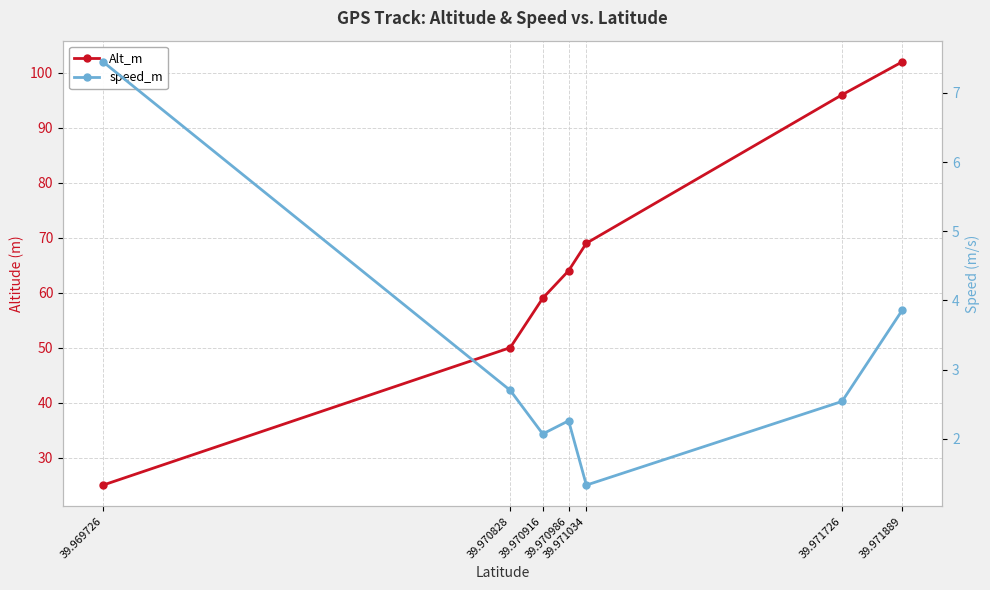

True or false: Alt_m and speed_m cross at least once.

False